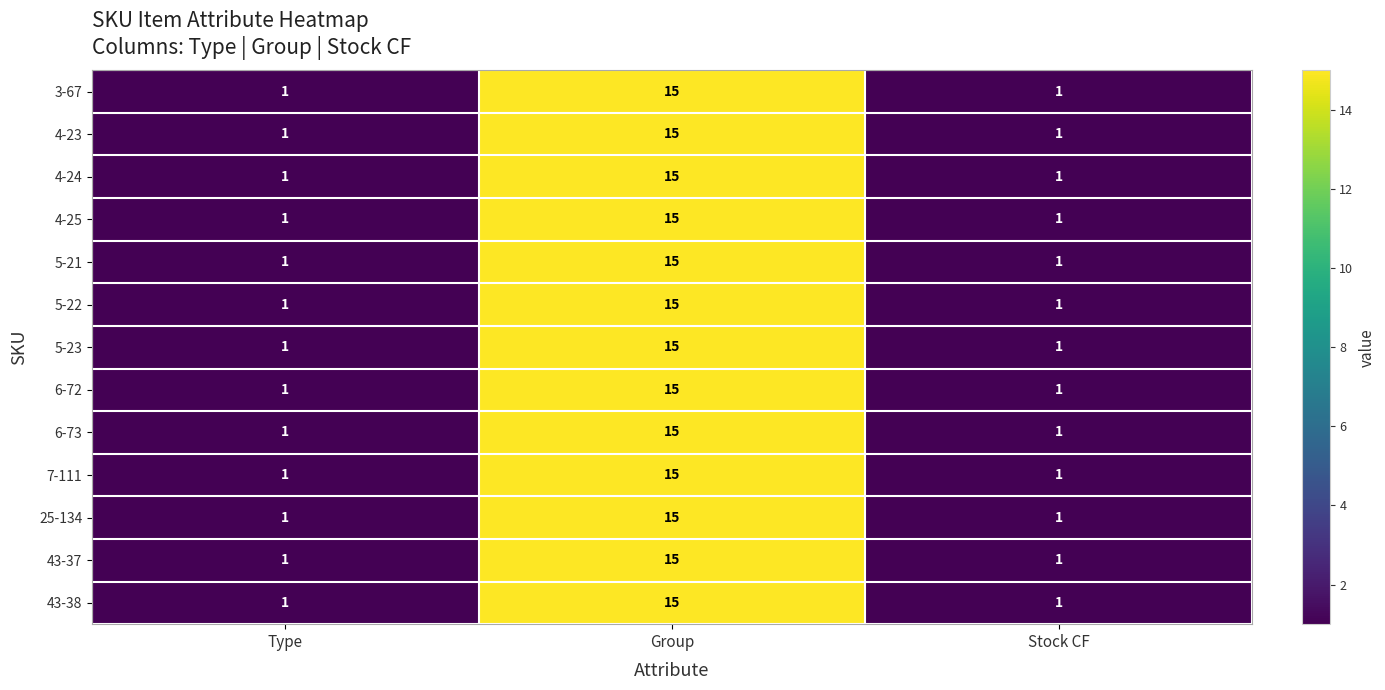

What is the maximum value for 43-37?

15